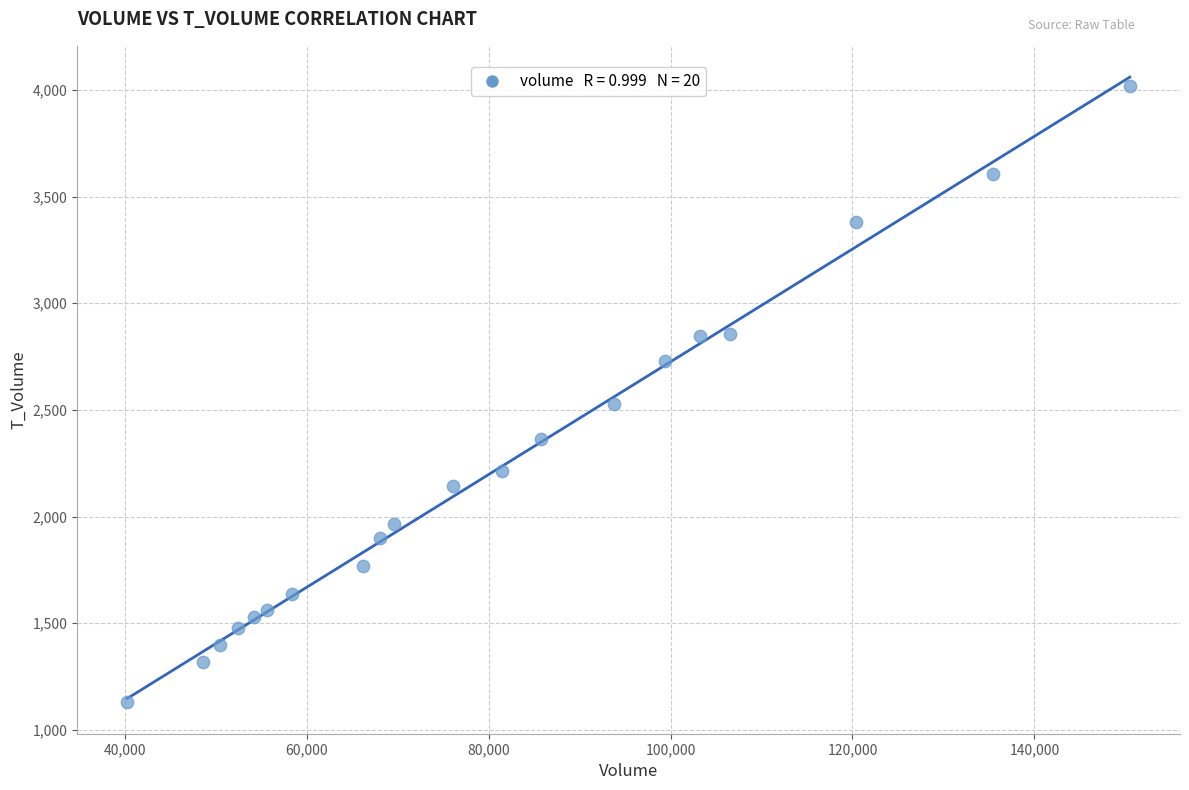

What is the range of X values (max minus min)?

110221